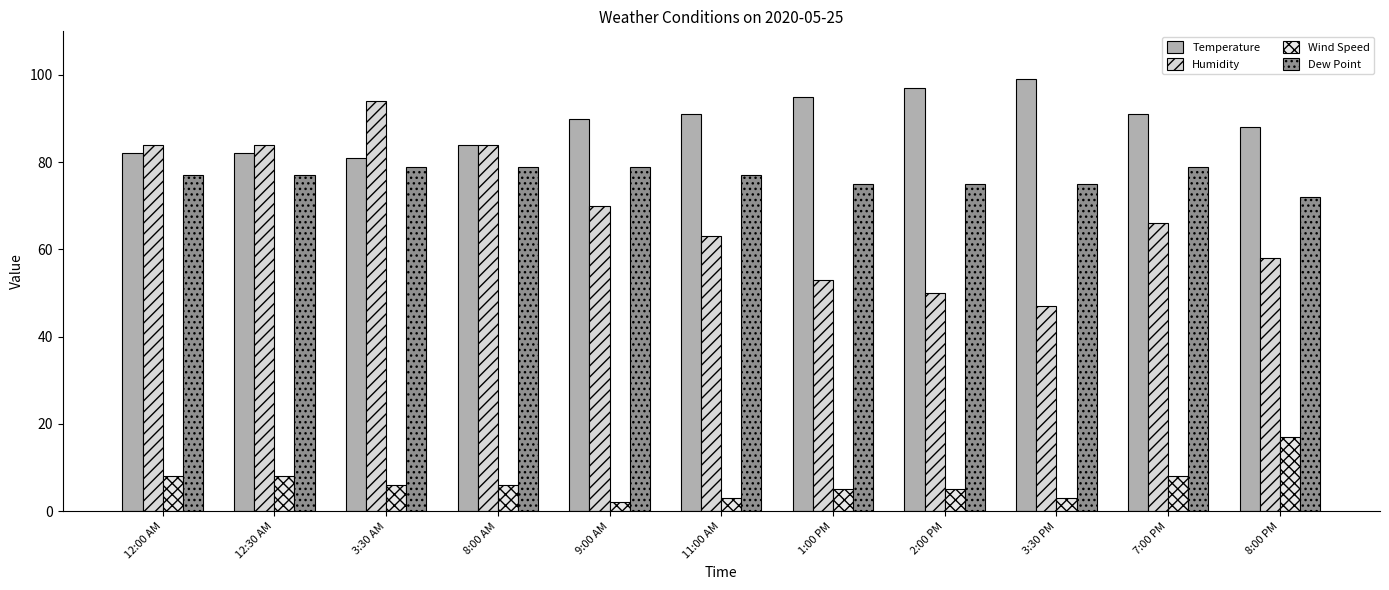

Reading left to right, list all the values displayed in this chart.

Temperature: 12:00 AM=82	12:30 AM=82	3:30 AM=81	8:00 AM=84	9:00 AM=90	11:00 AM=91	1:00 PM=95	2:00 PM=97	3:30 PM=99	7:00 PM=91	8:00 PM=88
Humidity: 12:00 AM=84	12:30 AM=84	3:30 AM=94	8:00 AM=84	9:00 AM=70	11:00 AM=63	1:00 PM=53	2:00 PM=50	3:30 PM=47	7:00 PM=66	8:00 PM=58
Wind Speed: 12:00 AM=8	12:30 AM=8	3:30 AM=6	8:00 AM=6	9:00 AM=2	11:00 AM=3	1:00 PM=5	2:00 PM=5	3:30 PM=3	7:00 PM=8	8:00 PM=17
Dew Point: 12:00 AM=77	12:30 AM=77	3:30 AM=79	8:00 AM=79	9:00 AM=79	11:00 AM=77	1:00 PM=75	2:00 PM=75	3:30 PM=75	7:00 PM=79	8:00 PM=72